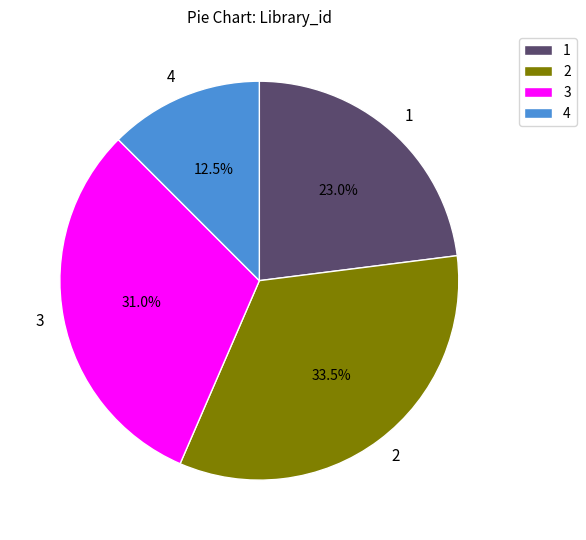

Which slice is the largest?

2